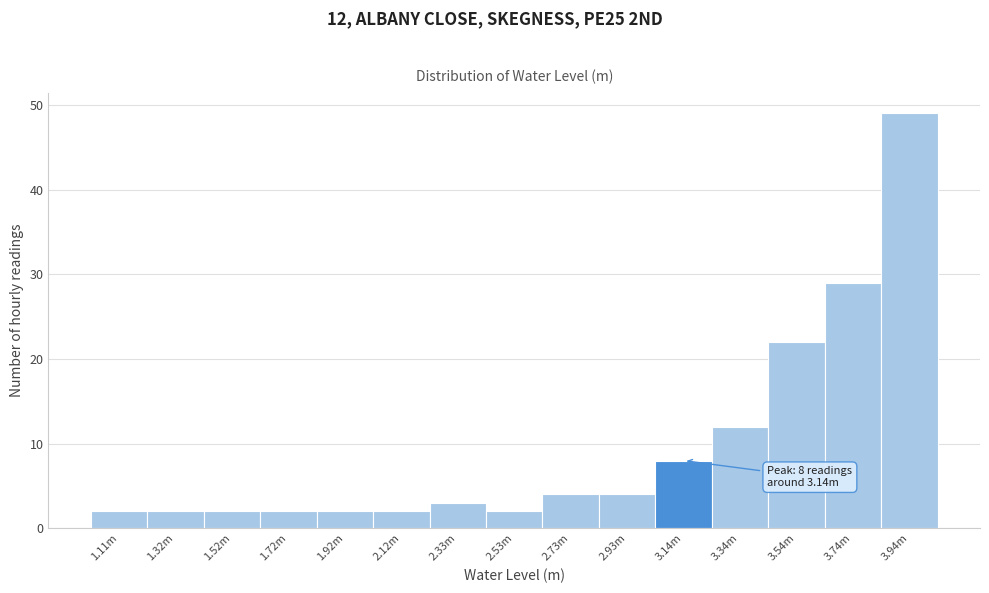

Reading left to right, what are all the values shown in this chart?

2	2	2	2	2	2	3	2	4	4	8	12	22	29	49